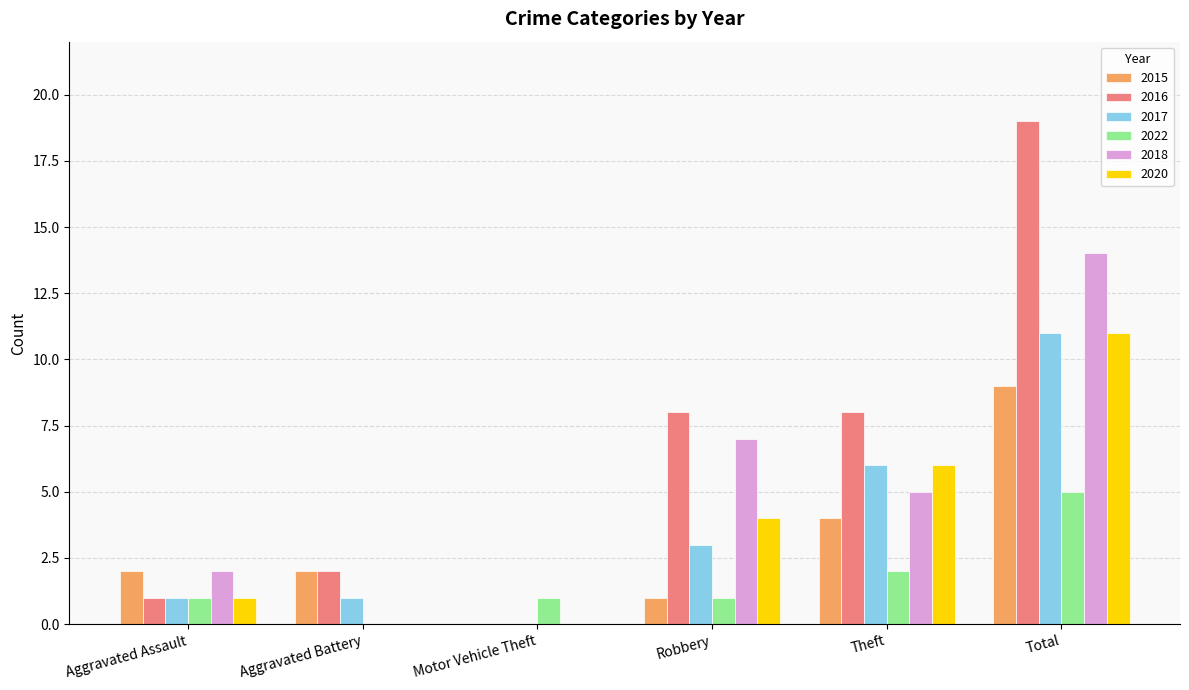

What is the total value across all series at Total?

69